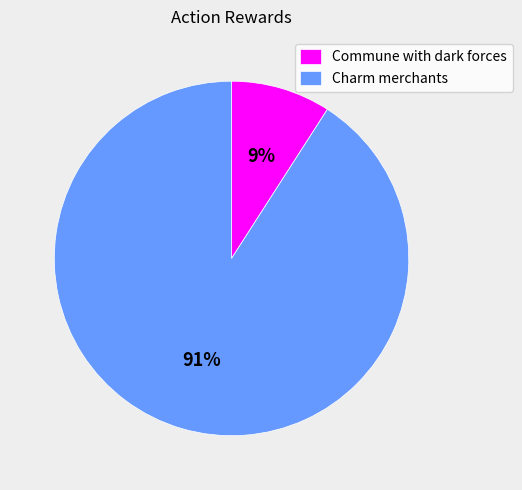

Which slice is the smallest?

Commune with dark forces